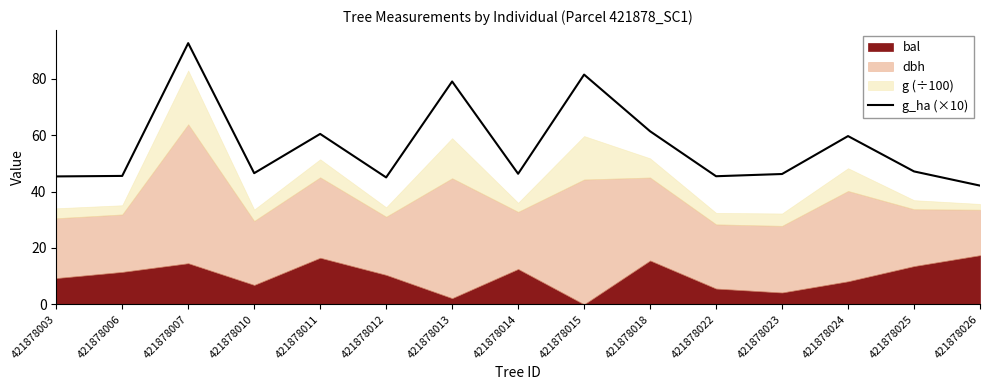

What is the average value?

56.3